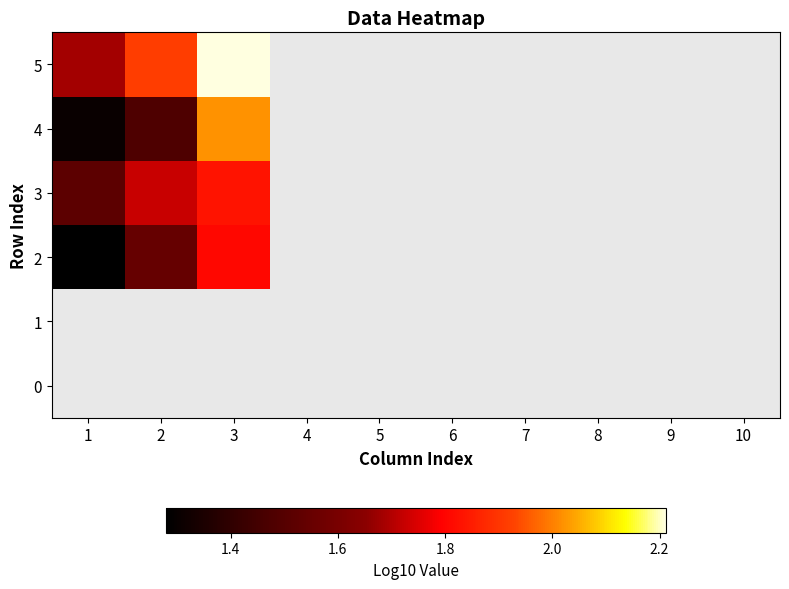

Is it true that 3 equals 1.8 at 3?

True